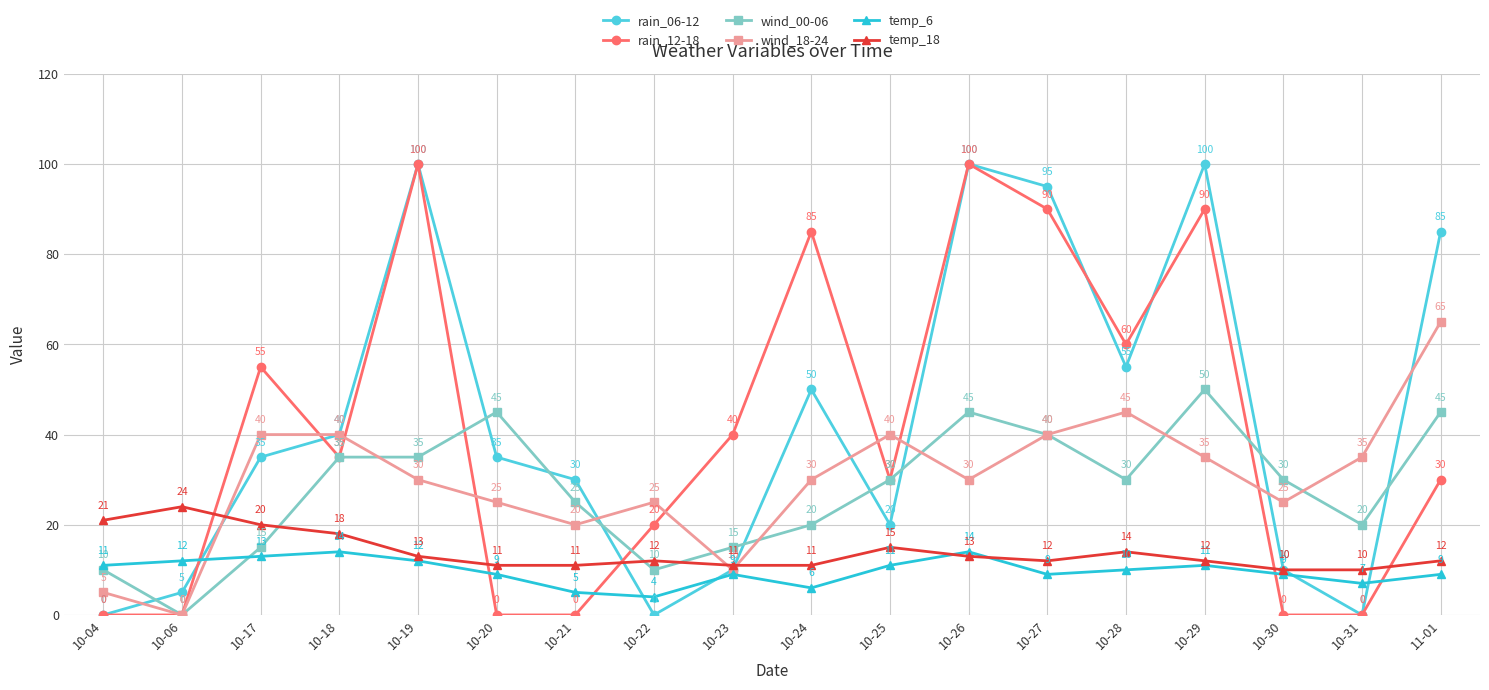

What is the highest value of the temp_18 series?

24